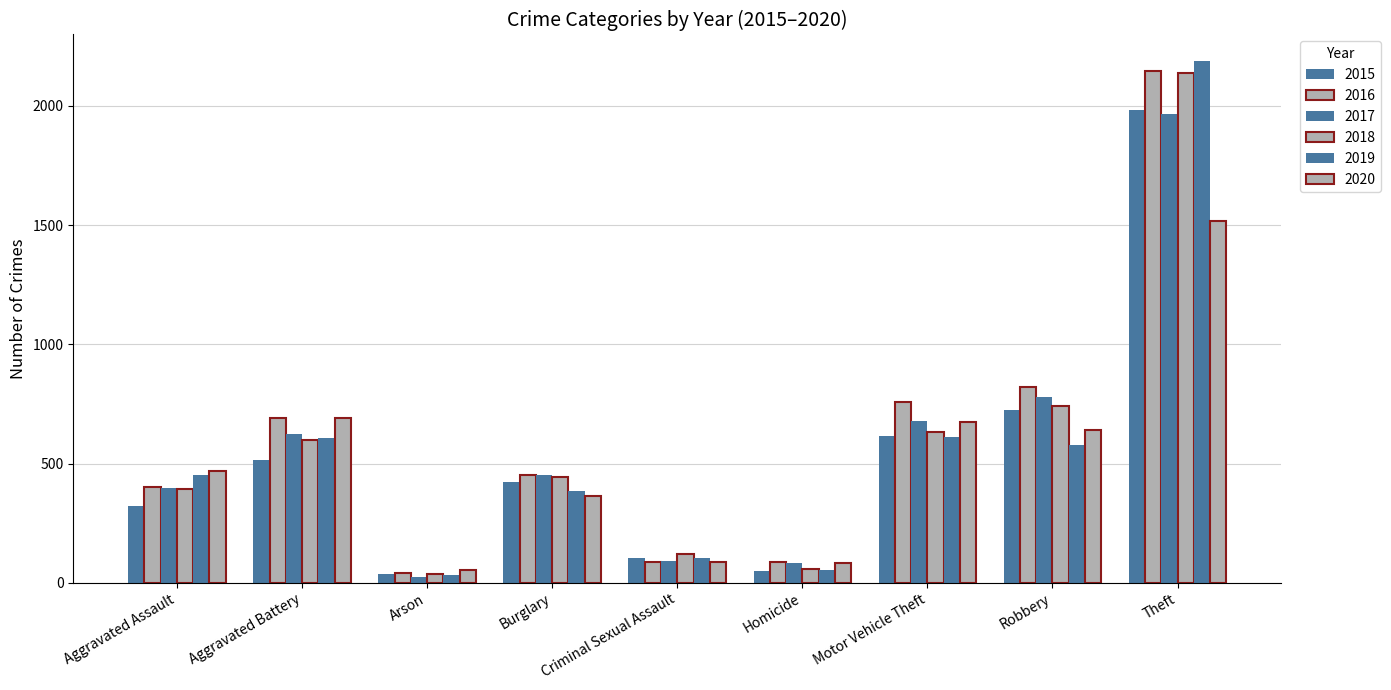

Where does the 2015 series first go above 422?

Aggravated Battery